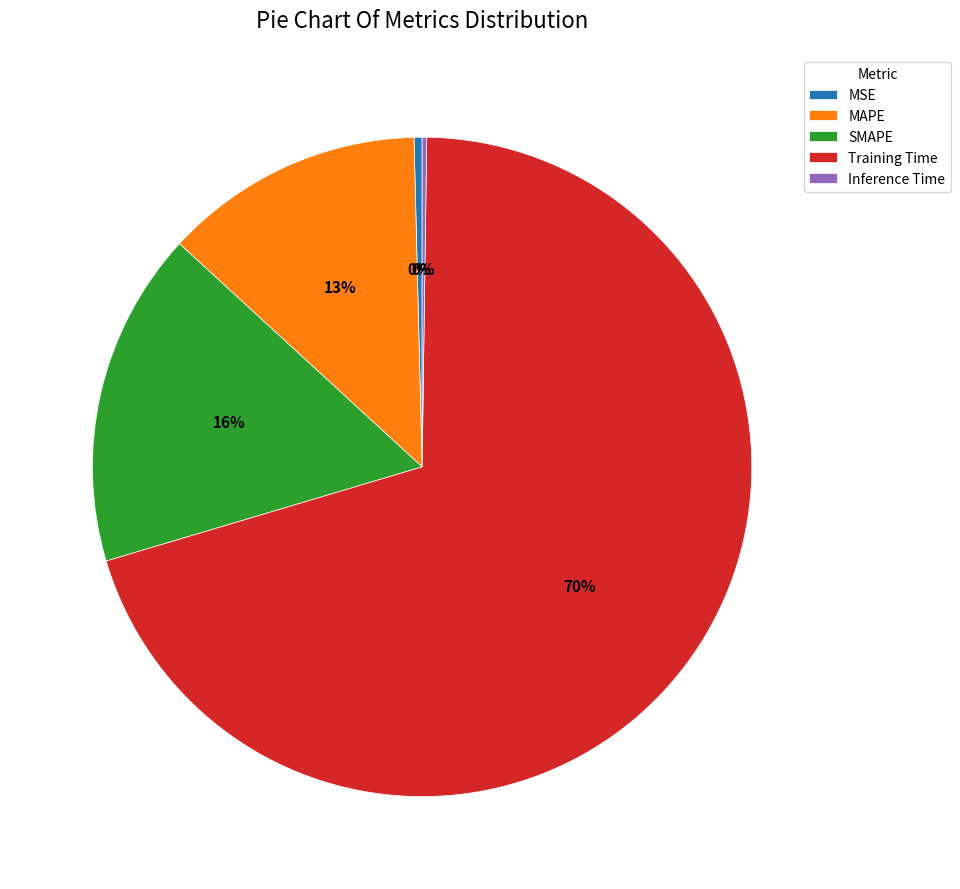

Is there any slice that represents more than half of the pie?

Yes